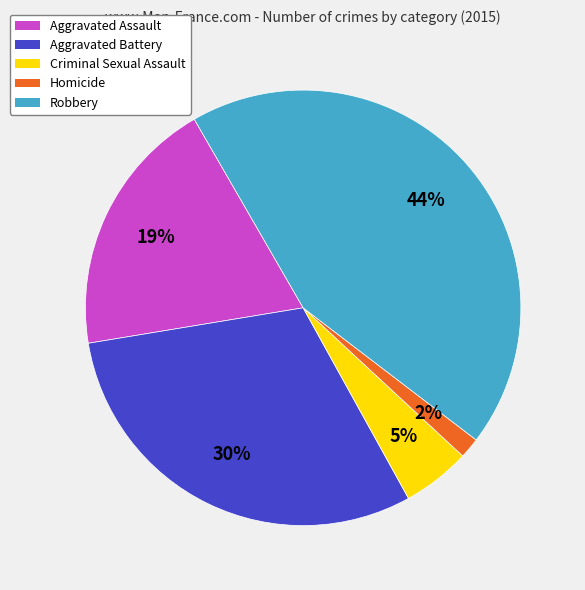

True or false: Homicide accounts for 2% of the total.

True